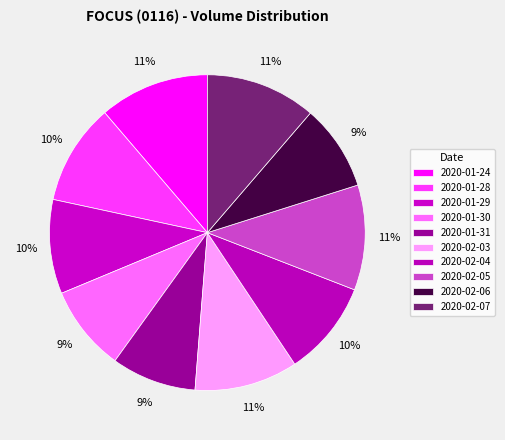

Count the number of slices in the pie.

10